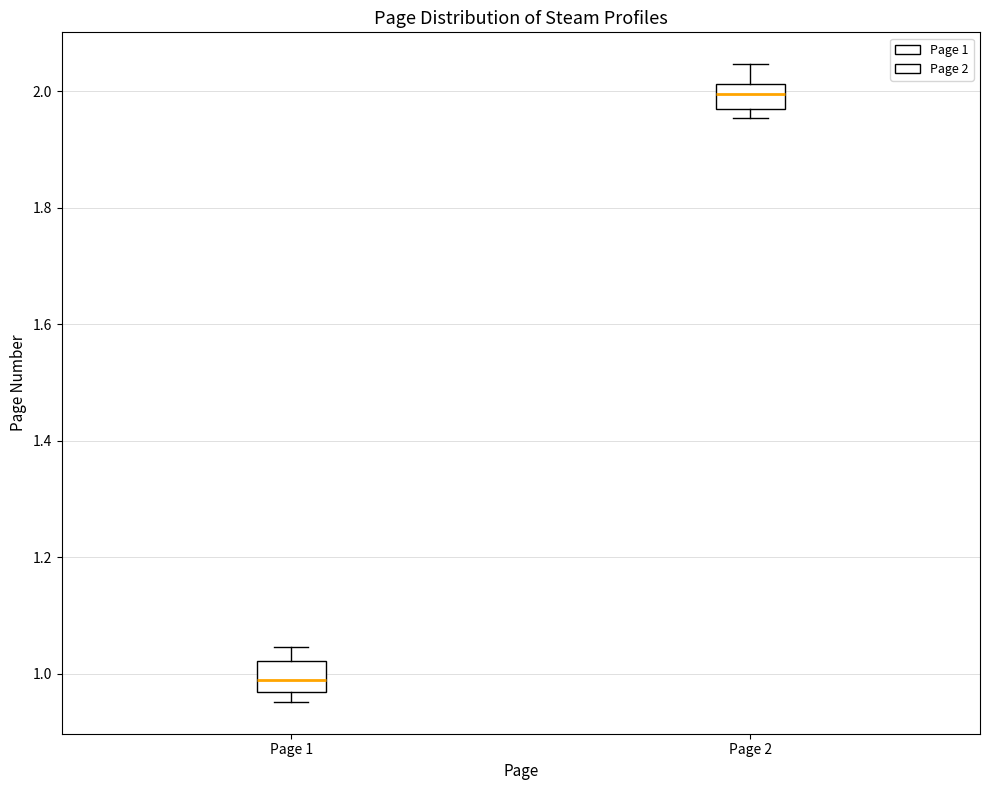

Where is the lower edge of the box for Page 1 on the y-axis? The values are not printed on the chart, so give them approximately, as read against the axis.

0.96